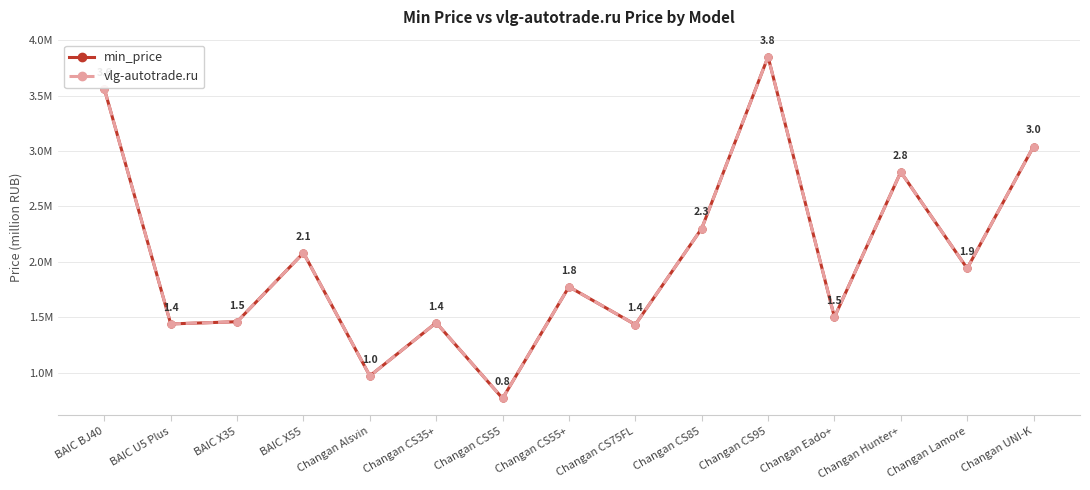

The value of min_price at BAIC X55 is 1.0. True or false?

False